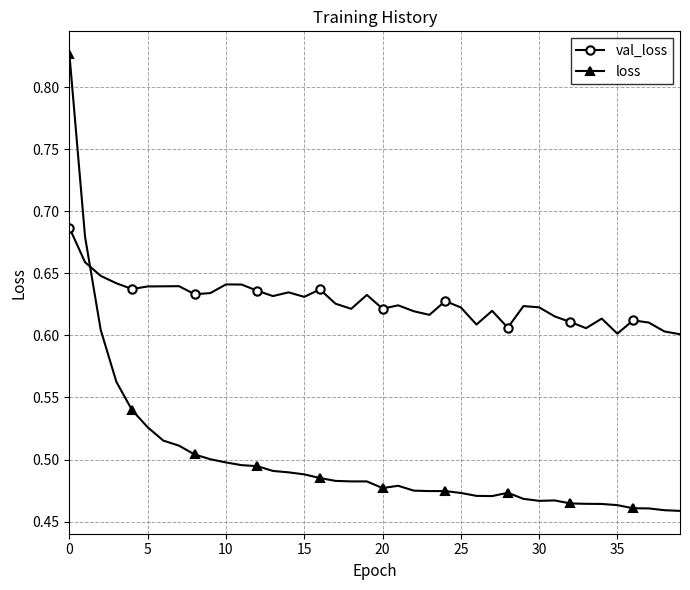

True or false: loss has more than 1 points higher than both neighbors.

True